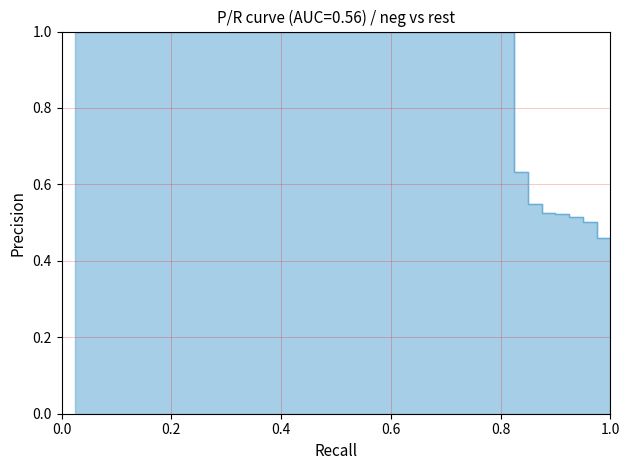

What value does the data have at 27?

1.0